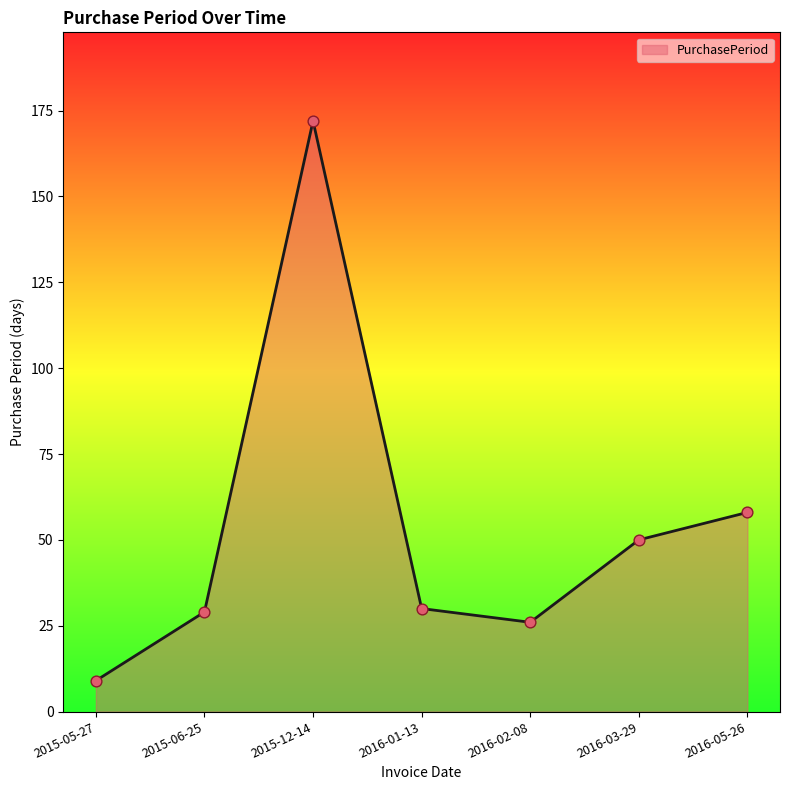

What is the ratio of the value at 2016-05-26 to the value at 2015-05-27?

6.4